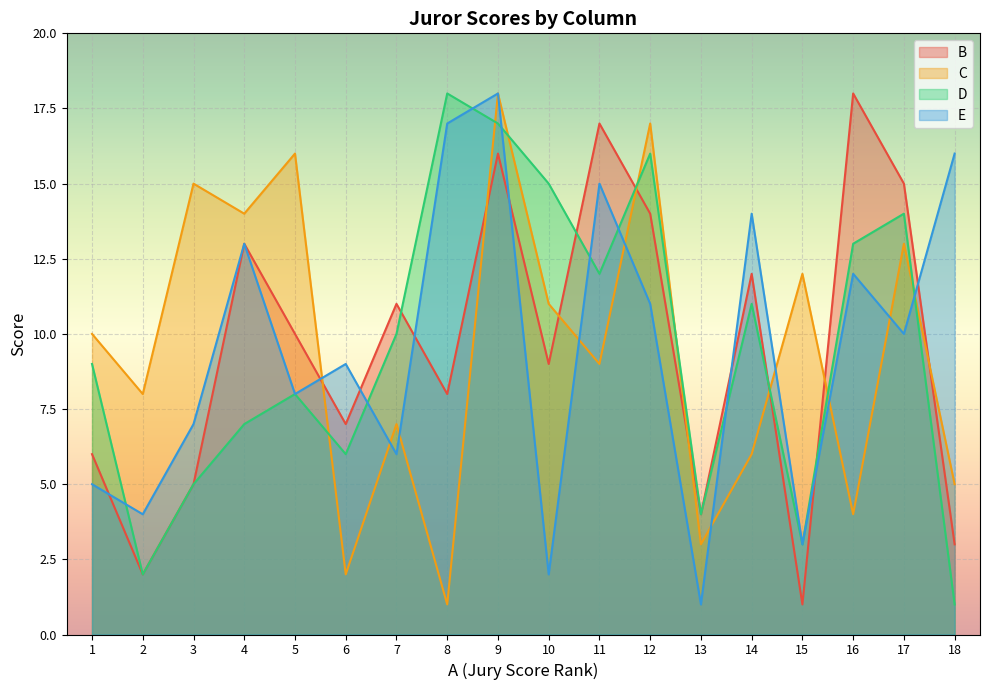

What is the smallest value displayed?

1